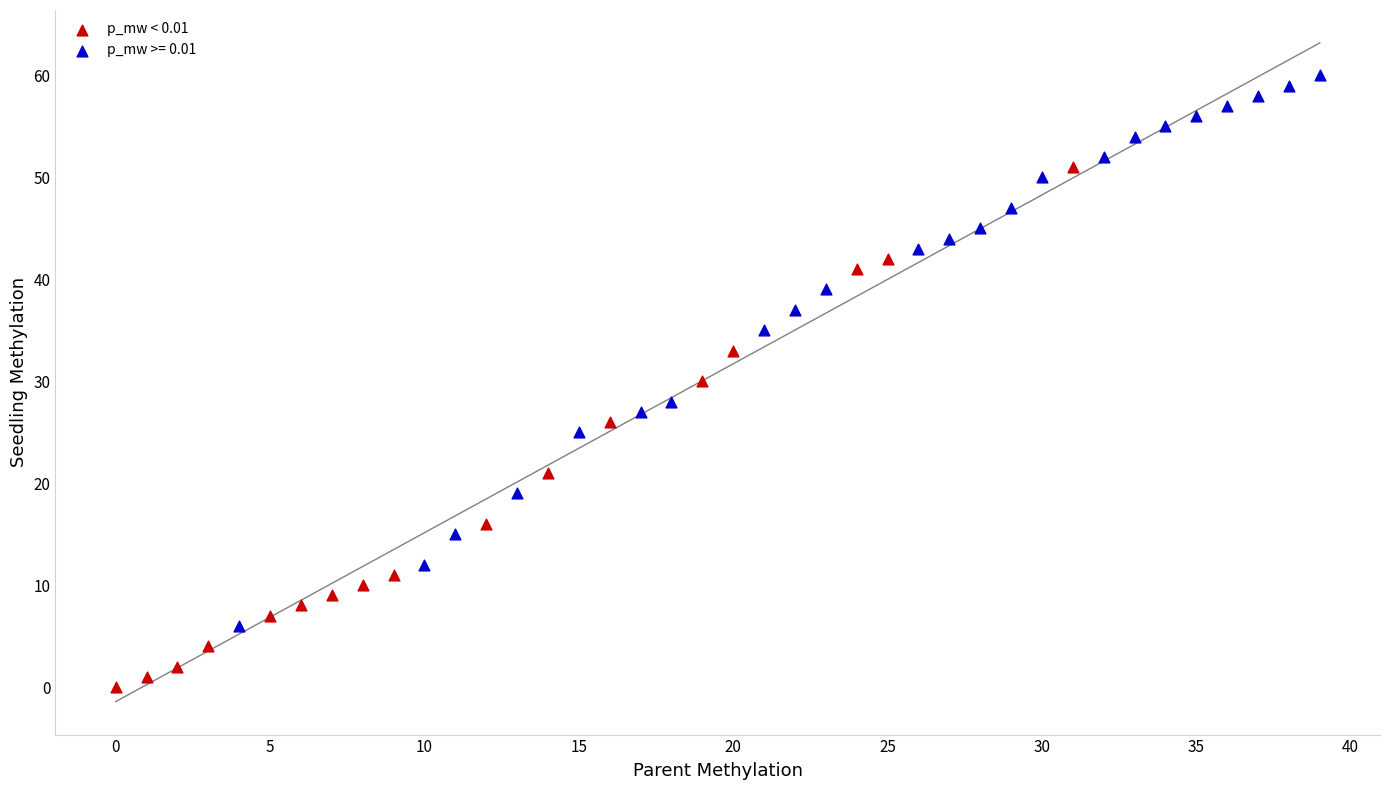

Which series contains the lowest Y value?

p_mw < 0.01